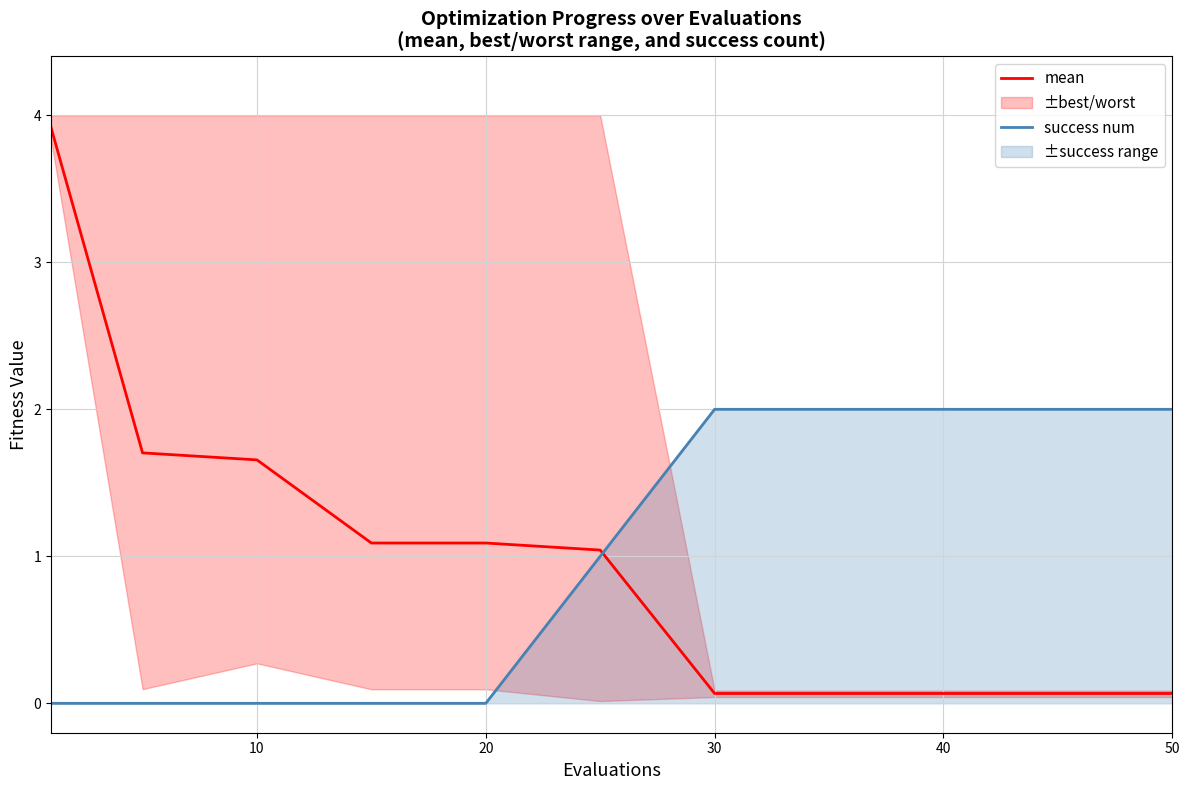

Reading left to right, what are all the values shown in this chart?

mean: 3.9	1.7	1.7	1.1	1.1	1.0	0.1	0.1	0.1	0.1	0.1
success num: 0.0	0.0	0.0	0.0	0.0	1.0	2.0	2.0	2.0	2.0	2.0